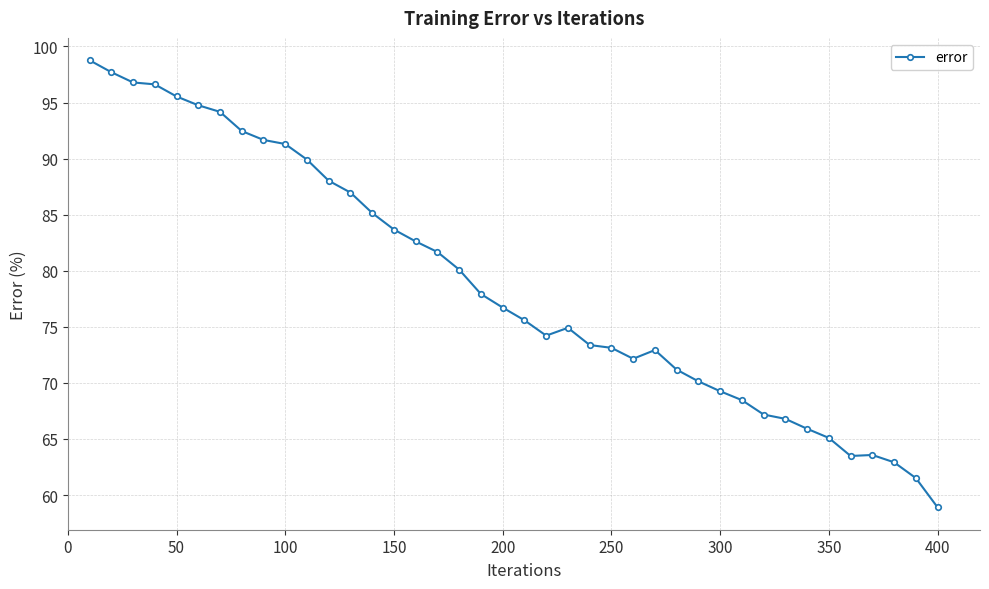

What is the average value?

78.8